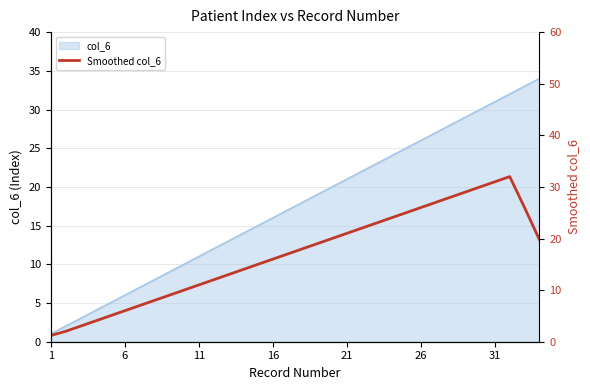

The value at 13 is 21.7. True or false?

False